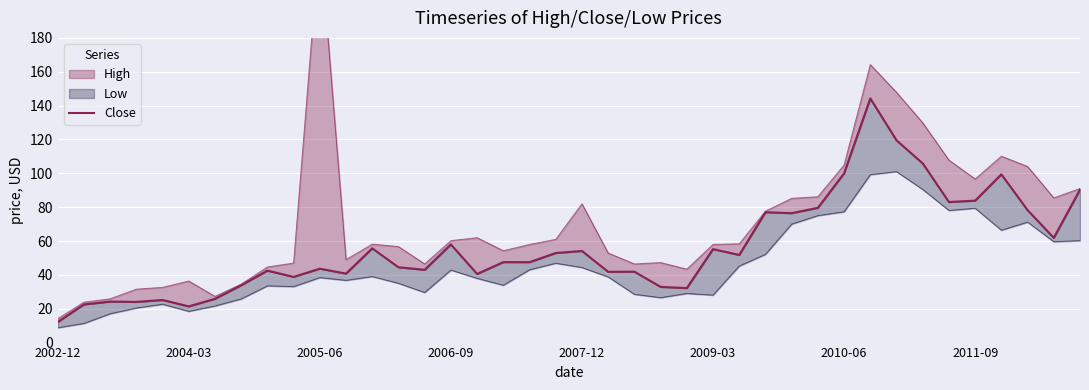

Reading right to left, extract all data points from this chart.

90.4	61.9	78.2	99.4	83.9	83.0	105.8	119.5	144.2	100.0	79.6	76.5	77.0	51.8	55.2	32.2	32.9	41.9	41.8	54.1	52.9	47.5	47.5	40.5	58.0	43.0	44.5	55.7	40.8	43.7	38.8	42.5	33.9	25.9	21.4	25.2	24.0	24.2	22.5	12.2